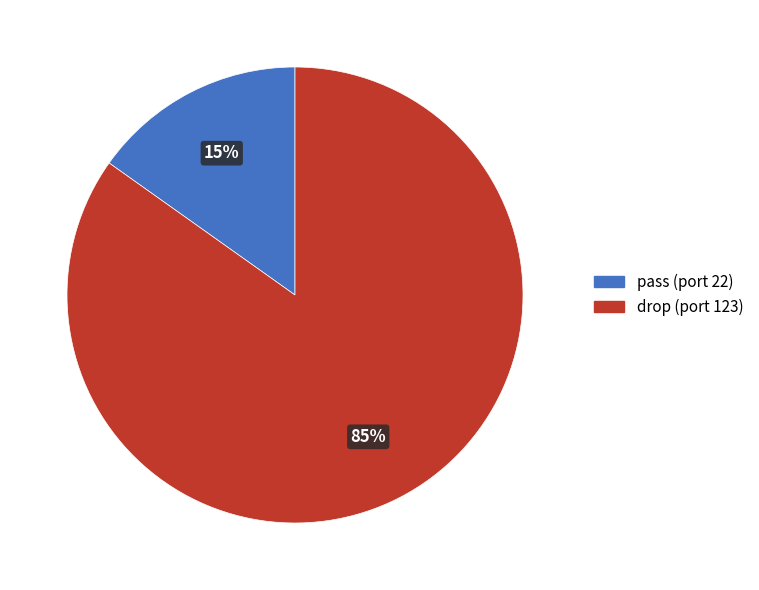

How many segments does this pie chart have?

2